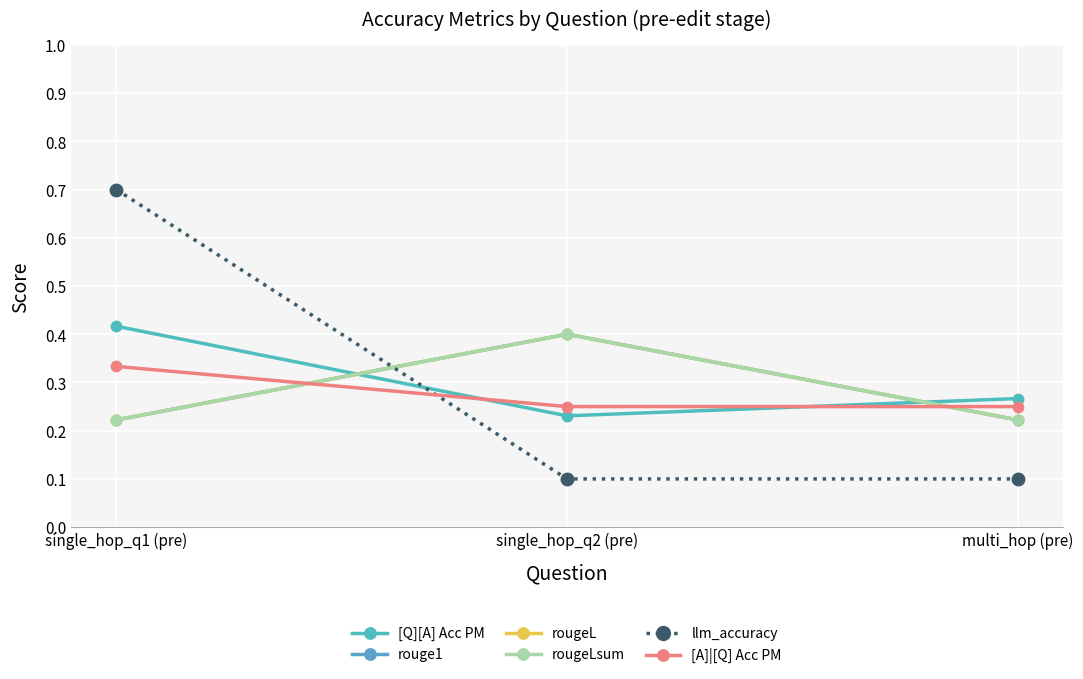

Which series has the largest total across all categories?

[Q][A] Acc PM